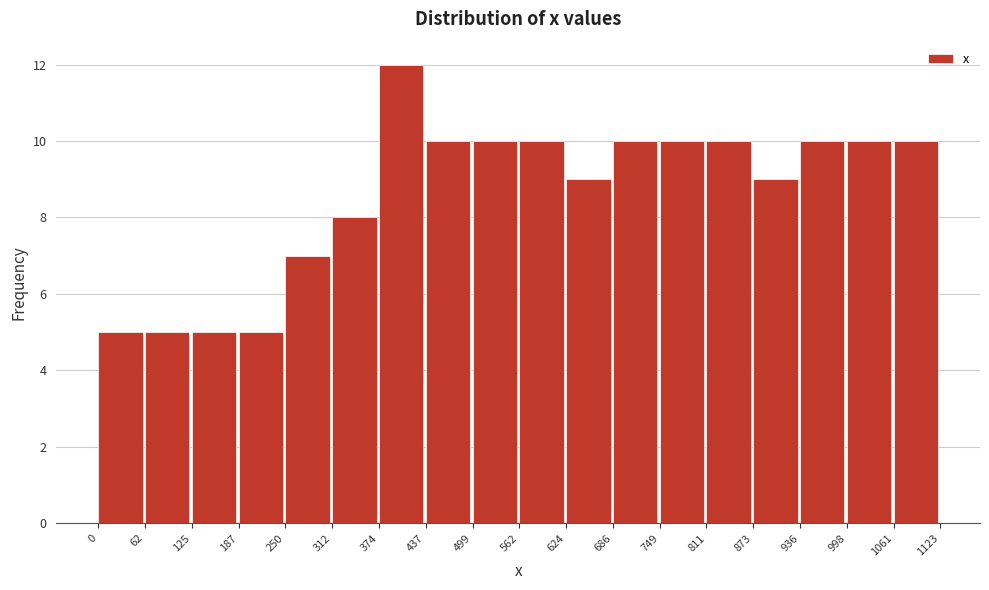

Reading left to right, list every bar in this chart as the range it spans on the x-axis followed by its height. The values are not printed on the chart, so give them approximately, as read against the axis.

0 to 62: 5
62 to 125: 5
125 to 187: 5
187 to 250: 5
250 to 312: 7
312 to 374: 8
374 to 437: 12
437 to 499: 10
499 to 562: 10
562 to 624: 10
624 to 686: 9
686 to 749: 10
749 to 811: 10
811 to 873: 10
873 to 936: 9
936 to 998: 10
998 to 1061: 10
1061 to 1123: 10